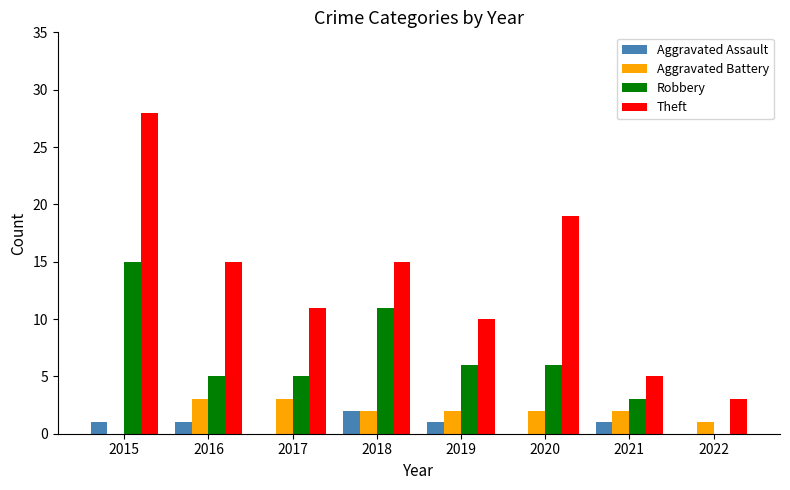

True or false: Robbery has a value of 5 at 2021.

False